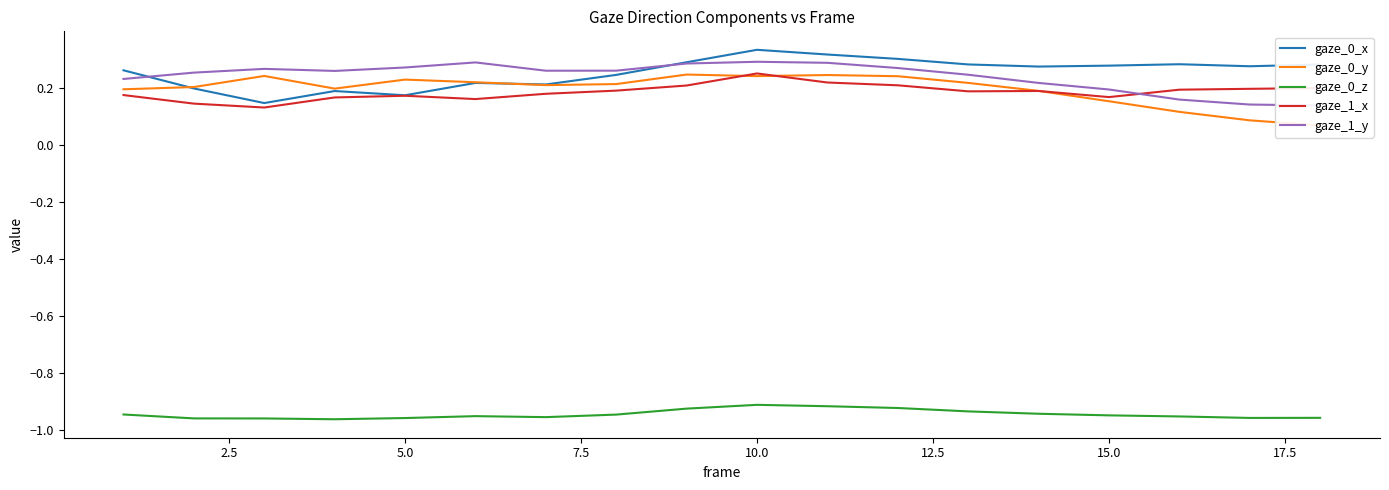

What is the difference between the second highest and minimum values in the gaze_1_y series?

0.2